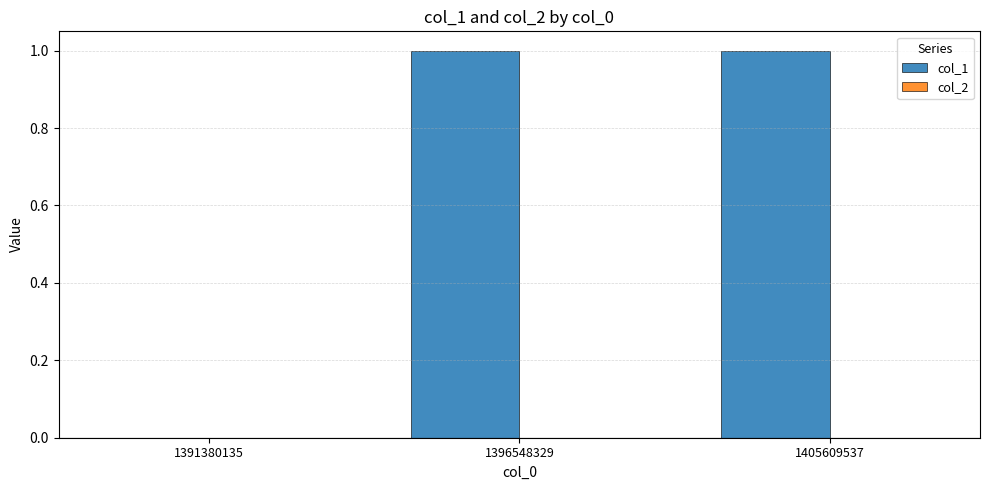

Are the bars horizontal?

No